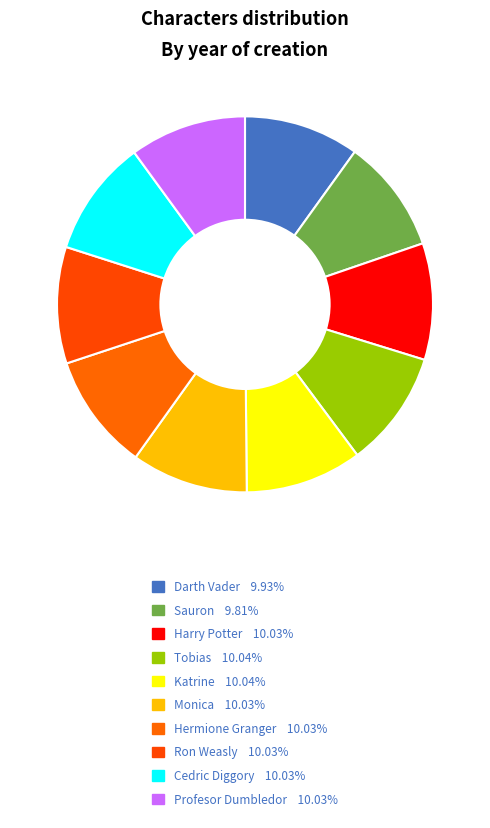

Does any single category account for the majority?

No